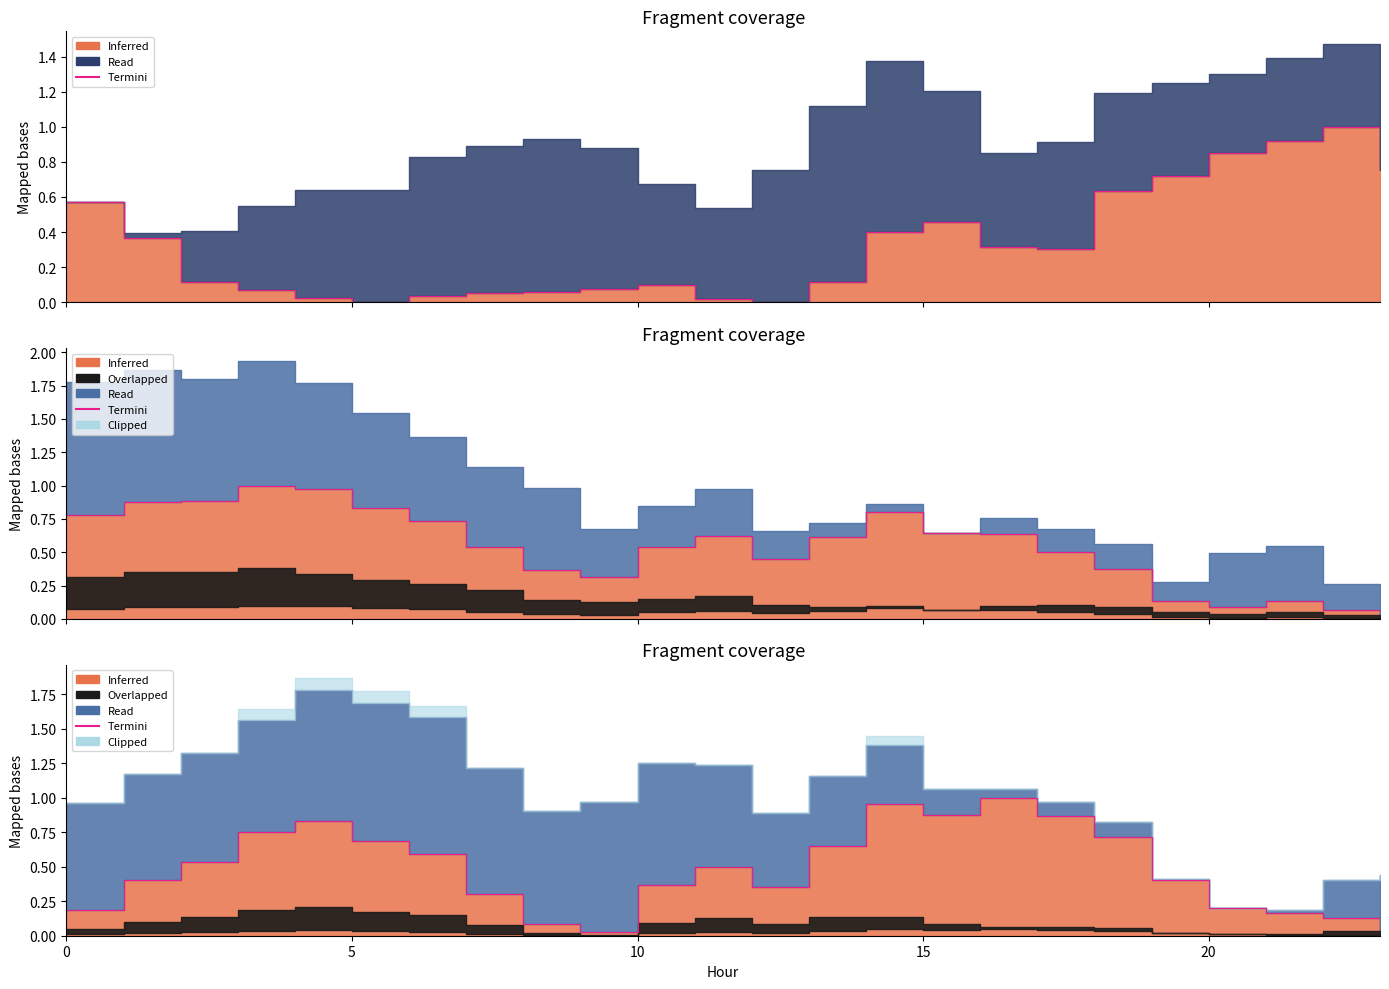

How many points are higher than both their immediate neighbors (excluding endpoints)?

3